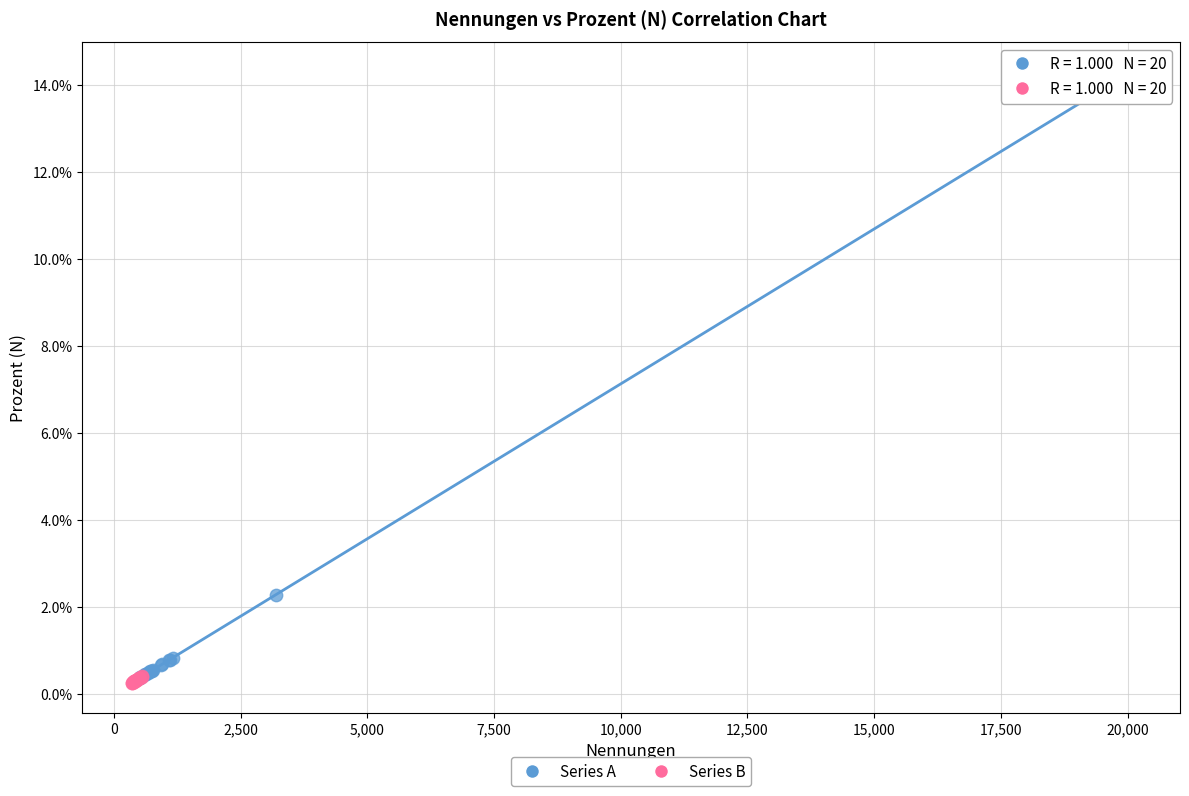

What are all the series names shown in the legend?

Series A, Series B